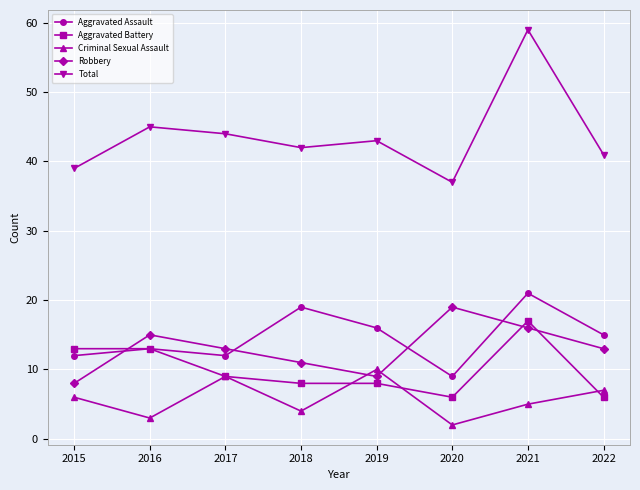

What is the approximate value of Aggravated Assault at 2020?

9